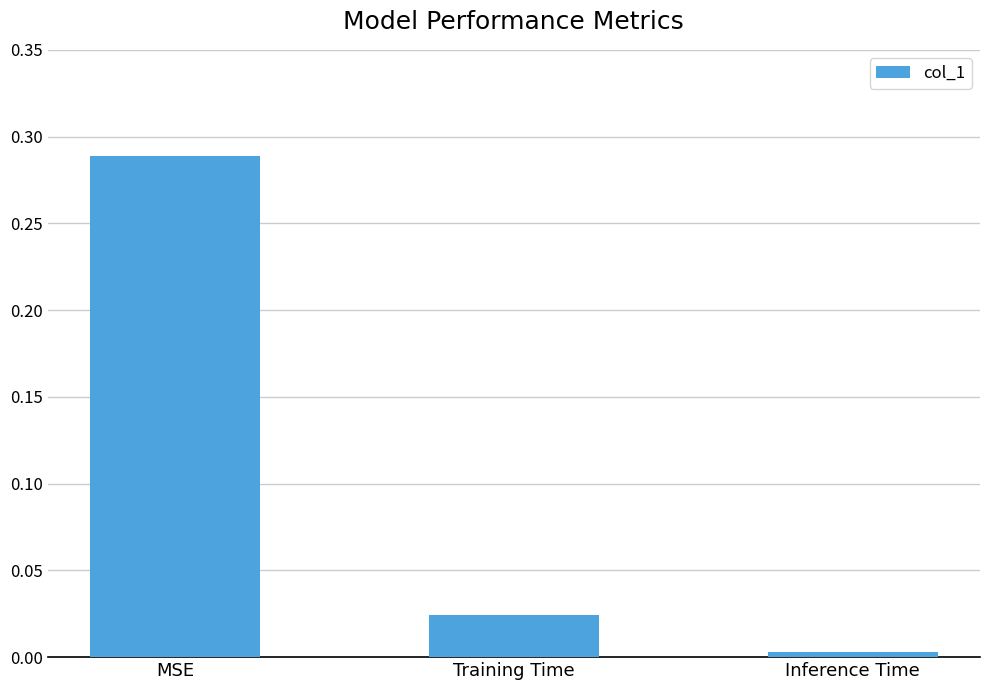

List the labels in order of value, smallest first.

Inference Time, Training Time, MSE